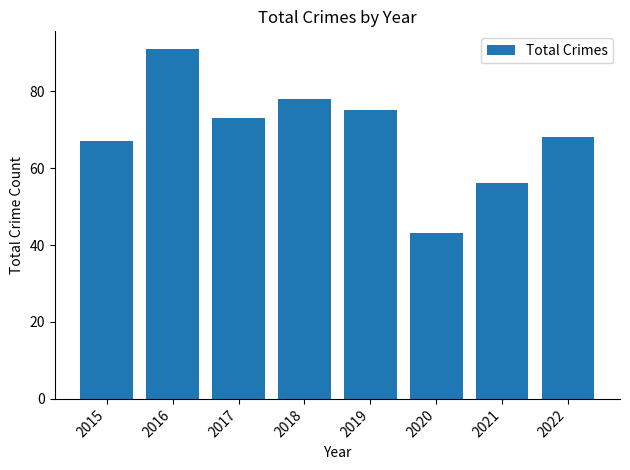

What is the sum of all values?

551